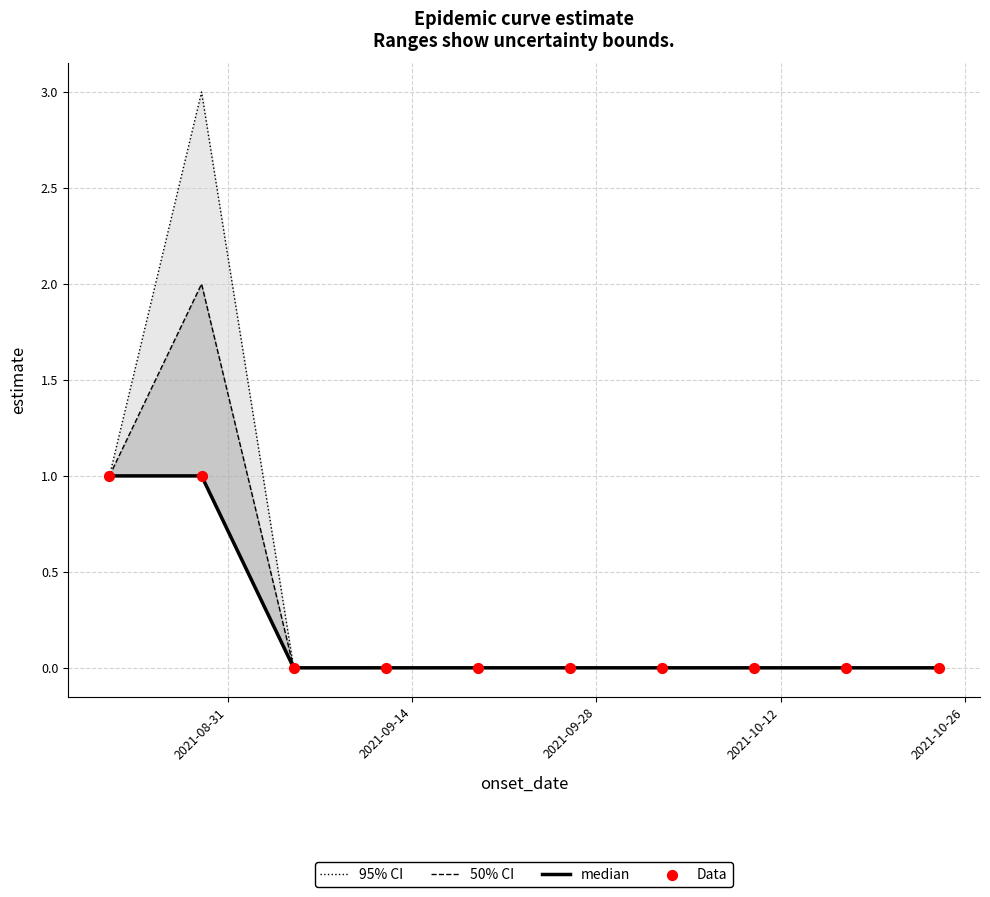

What are all the series names shown in the legend?

95% CI, 50% CI, median, Data